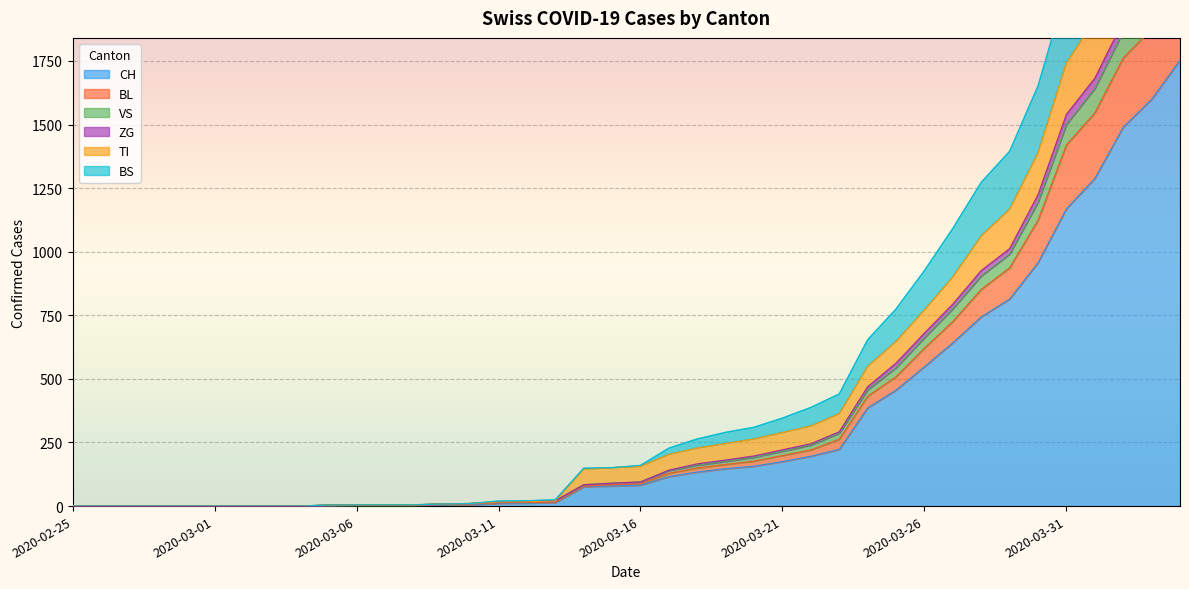

What is the label of the 17th point from the right?

2020-03-19